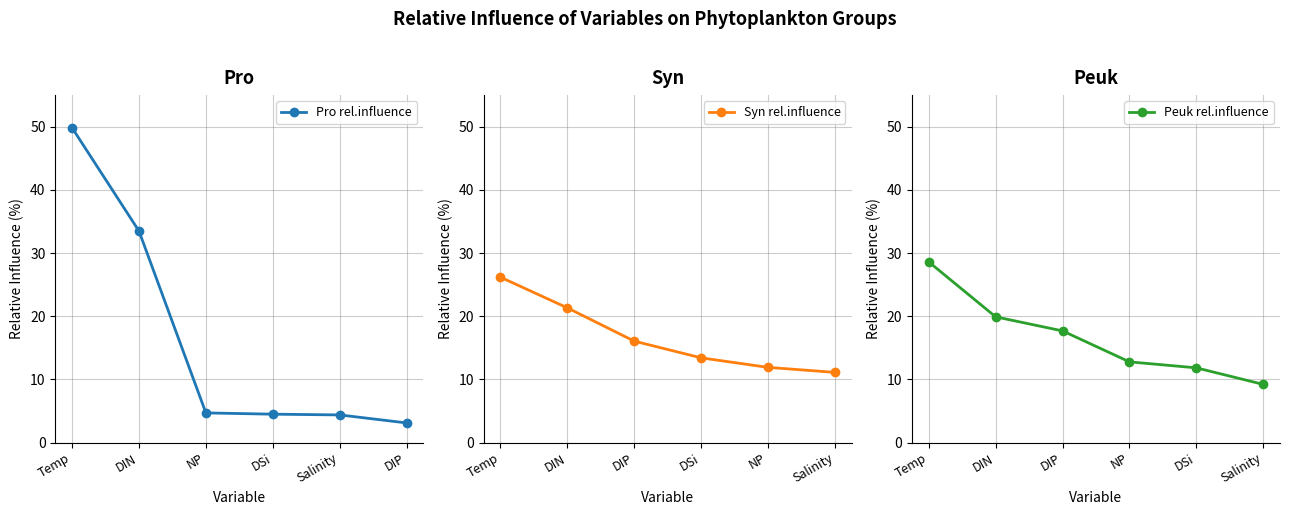

True or false: Peuk rel.influence has a value of 20.2 at Salinity.

False